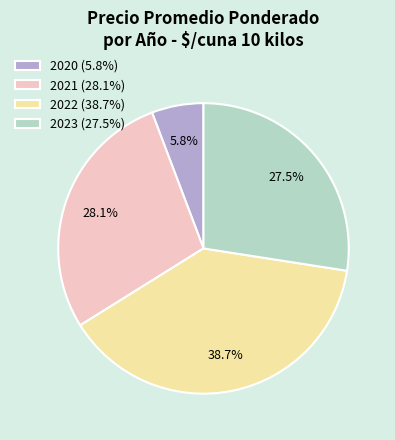

Is 2023 (27.5%) the majority of the pie?

No